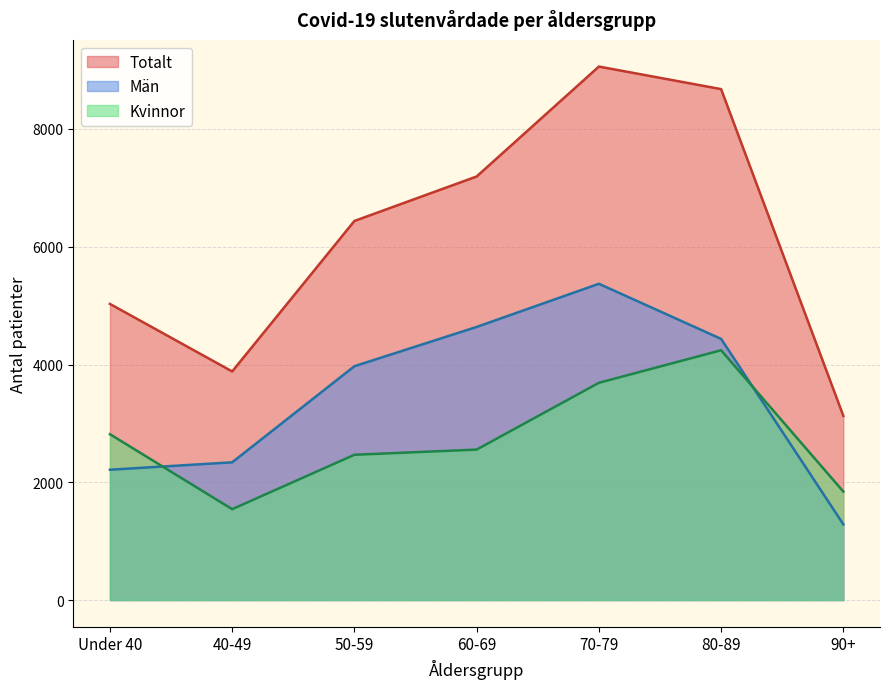

Rank the series at 80-89 from highest to lowest value.

Totalt, Män, Kvinnor